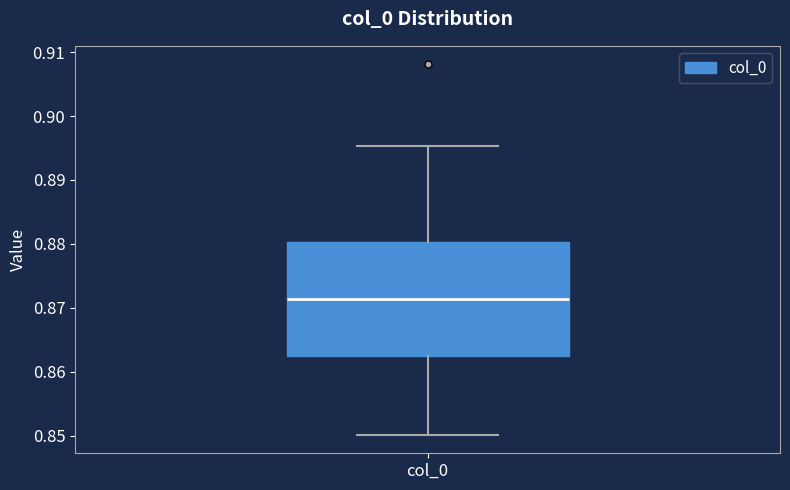

Read this box plot against the y-axis: the position of the median line, the range covered by the box, and the ends of both whiskers. The values are not printed on the chart, so give them approximately, as read against the axis.

median 0.871, box 0.863 to 0.880, whiskers 0.850 to 0.895